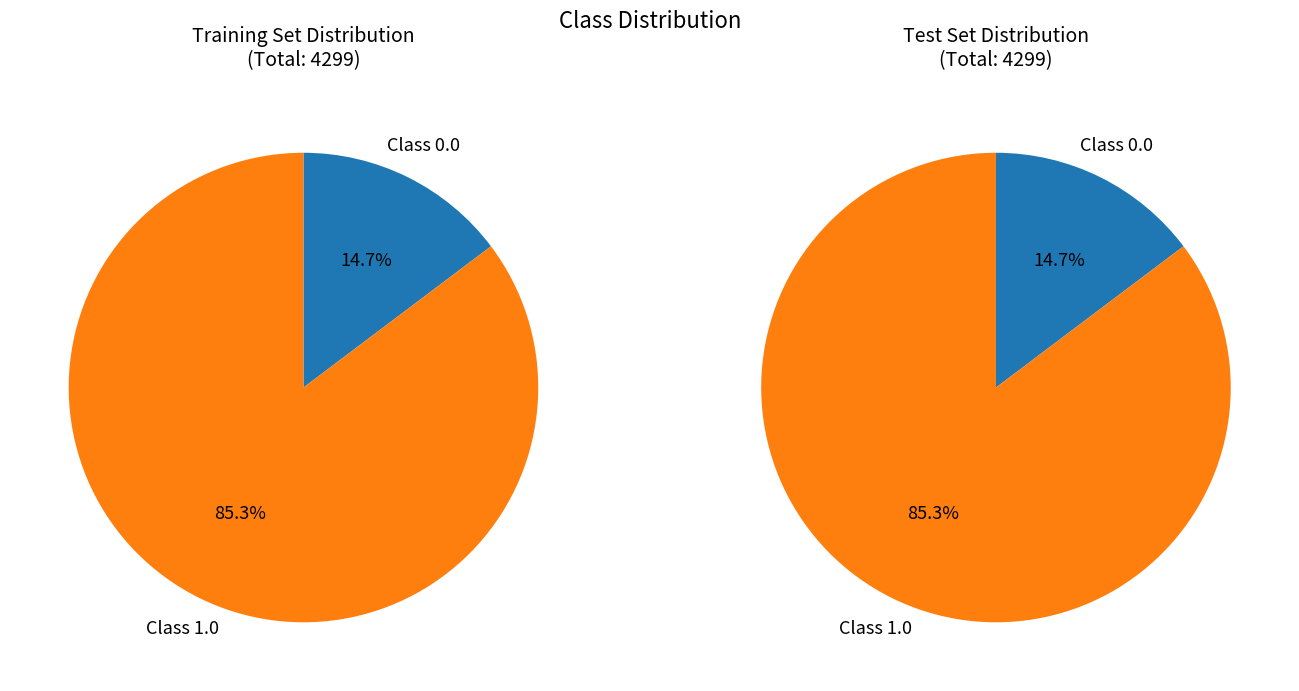

Combined, do 0 and 23 account for over 50%?

No